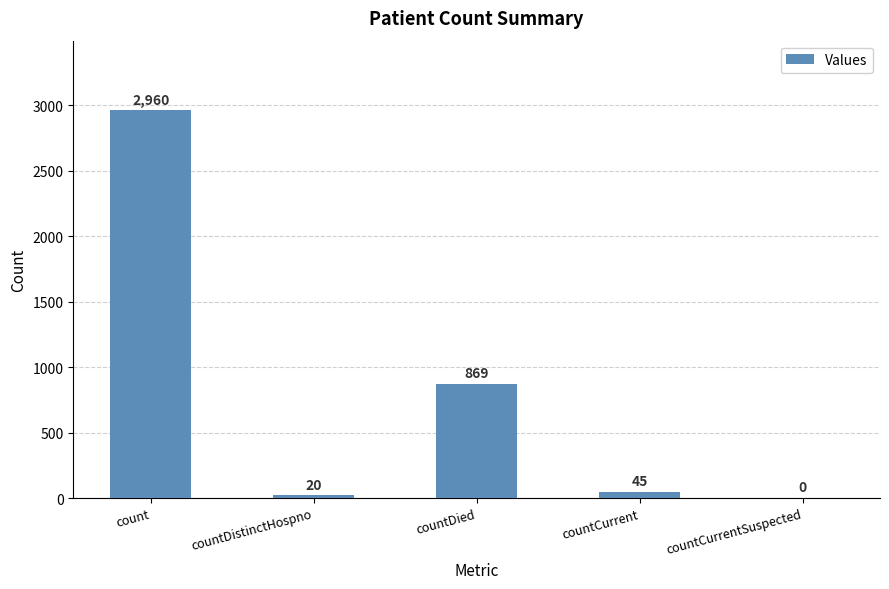

What is the change in value from count to countCurrentSuspected?

-2960